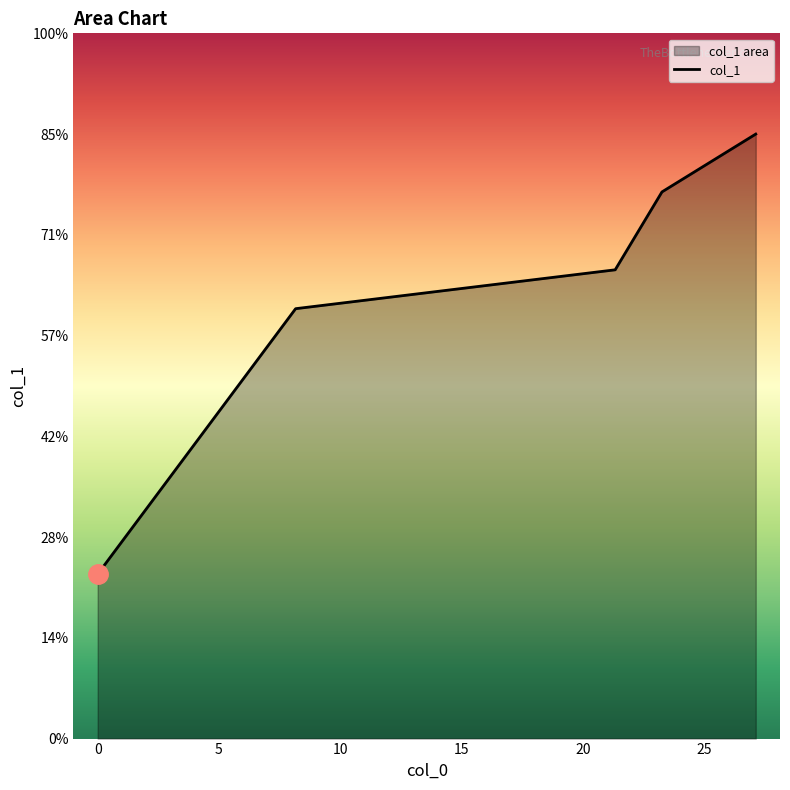

Read the value at 23.264.

27.1